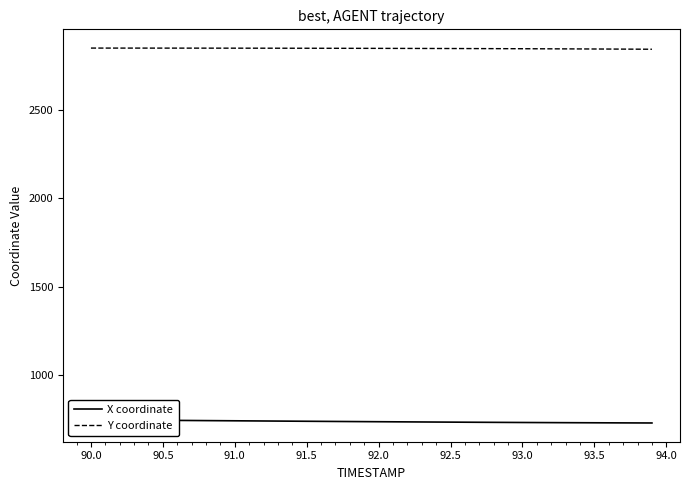

True or false: Y coordinate has a value of 2850.7 at 91.5.

True